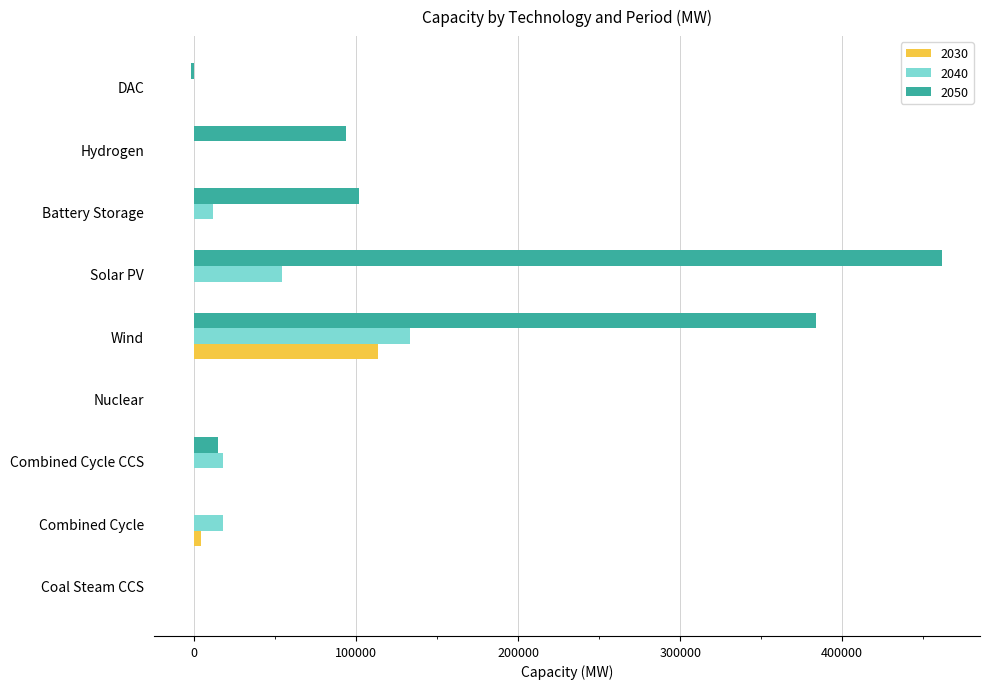

Is the value of 2030 at Wind greater than the value of 2040 at Battery Storage?

Yes